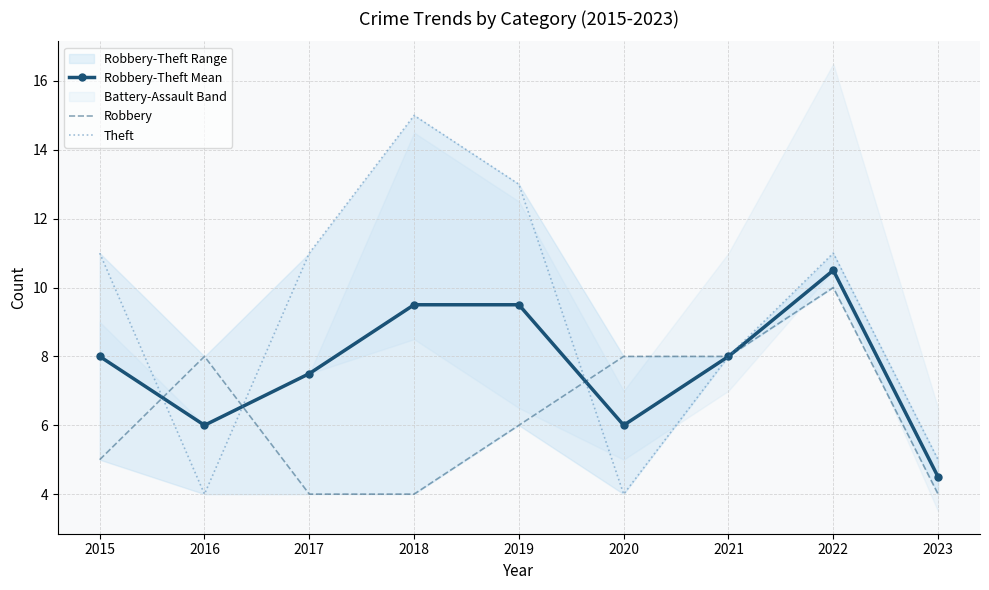

True or false: Robbery has a value of 2.3 at 2019.

False